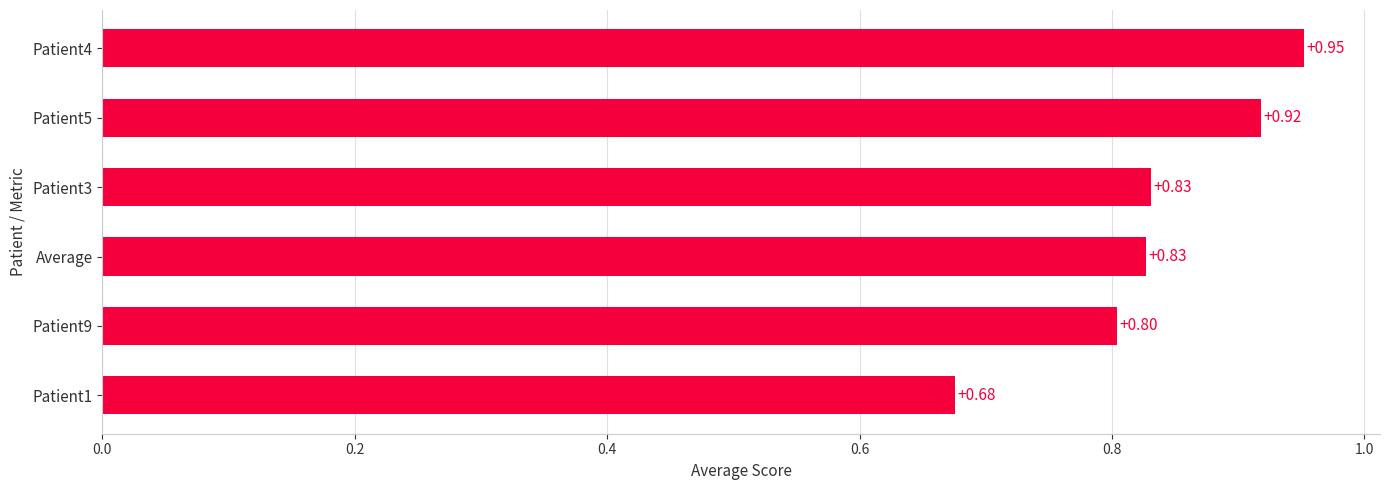

What is the difference between the maximum and minimum values?

0.3